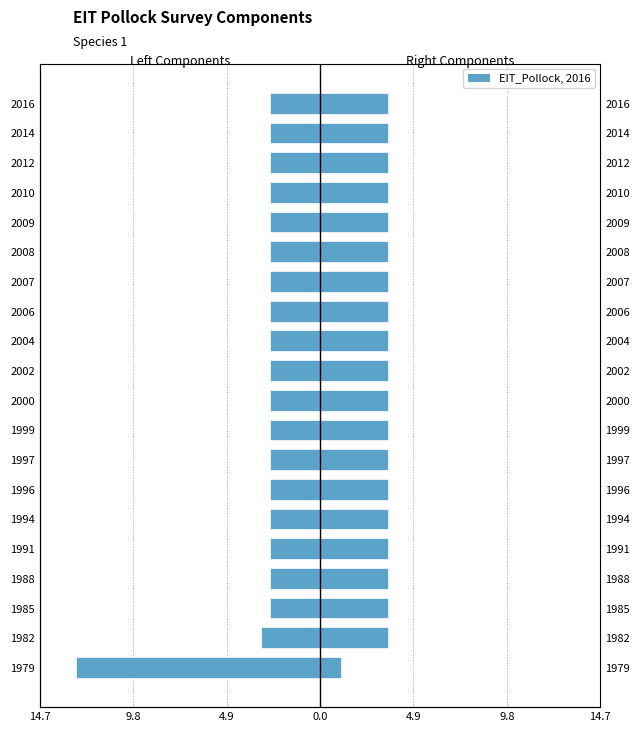

How many bars are there in each group?

2